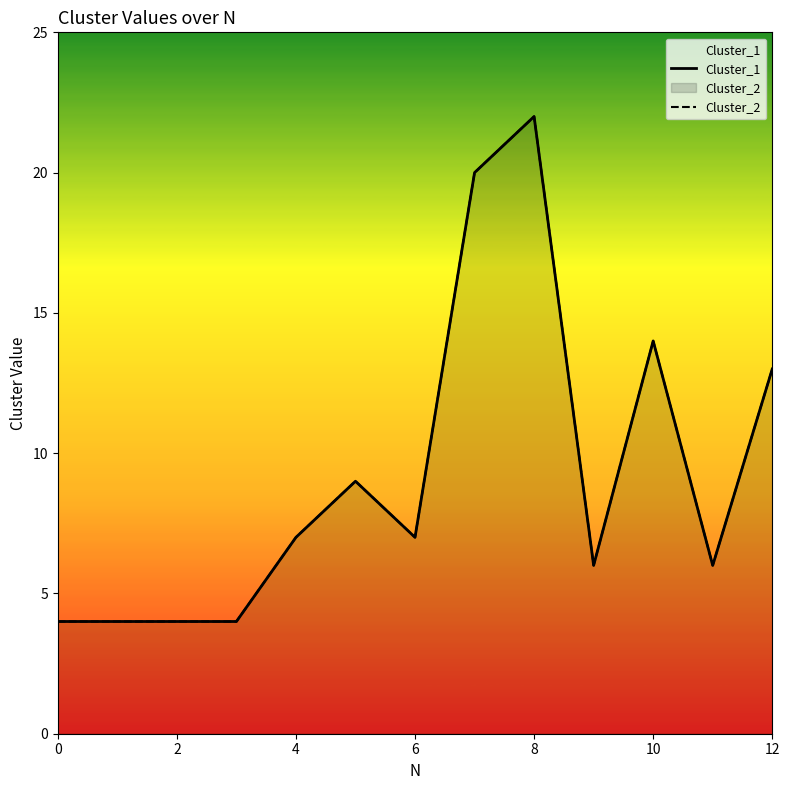

What is the value of the Cluster_2 point at the 6th from the left?

9